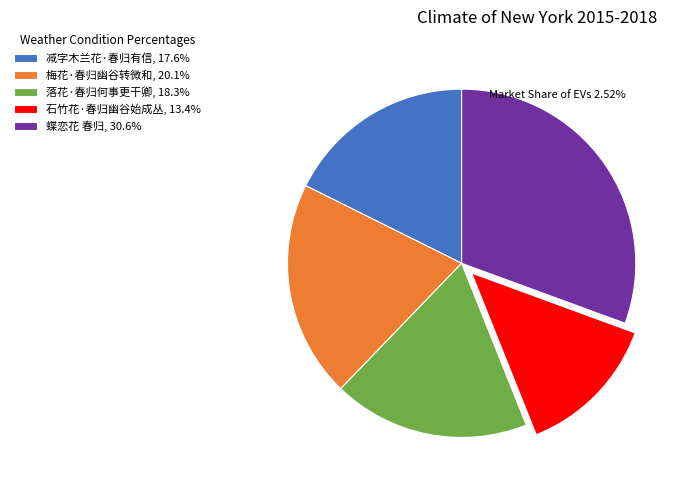

Approximately how many times larger is the value at 落花·春归何事更干卿, 18.3% compared to 减字木兰花·春归有信, 17.6%?

1.0